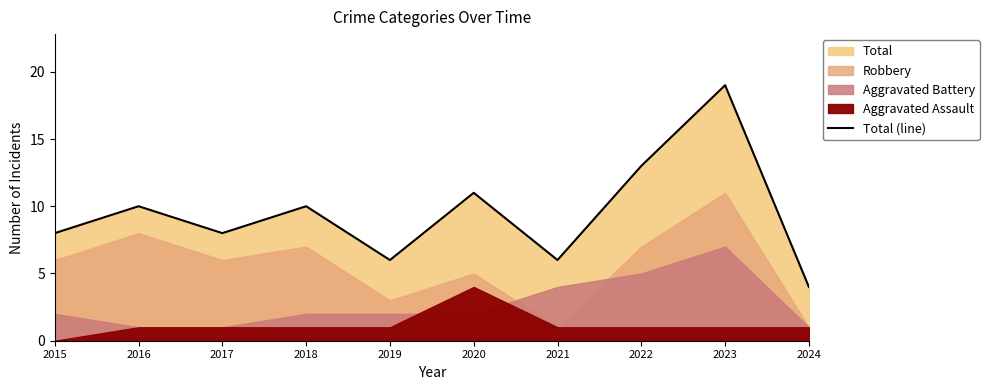

What is the sum of the values at 2021 and 2020?

17